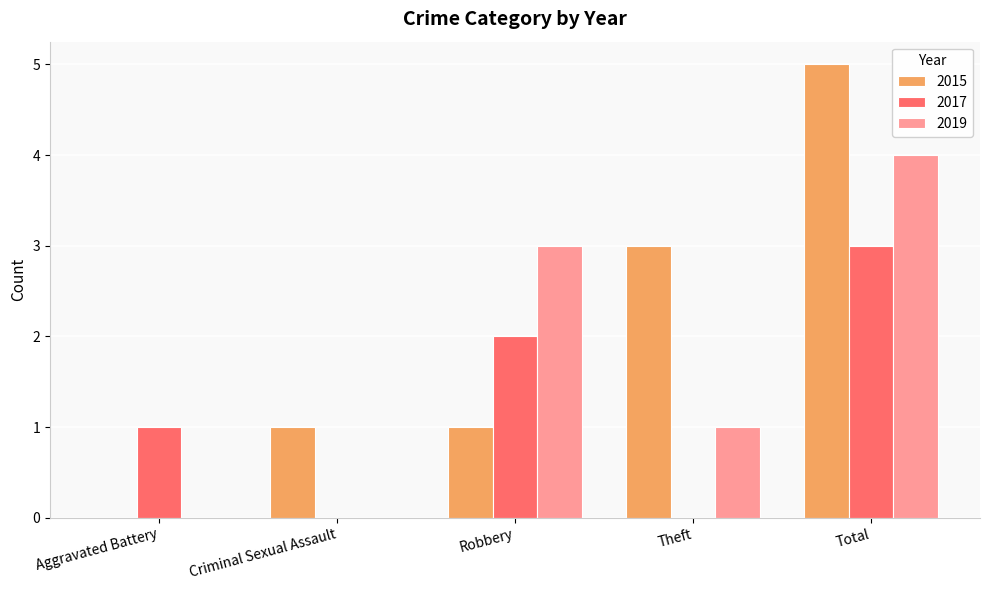

What is the sum of all 2019 values?

8